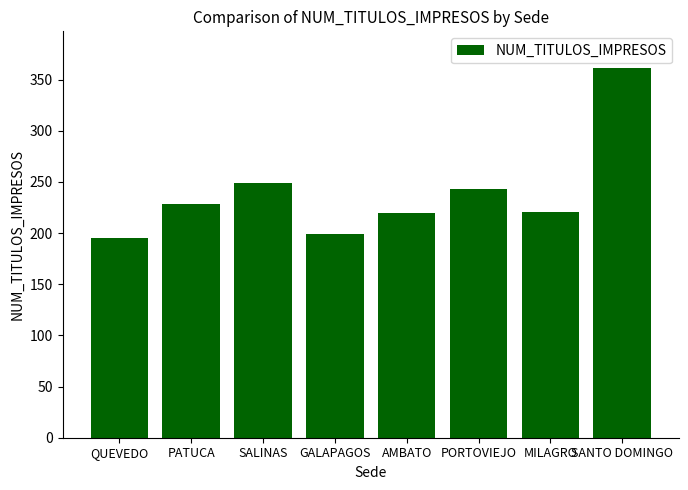

Approximately how many times larger is the value at SANTO DOMINGO compared to GALAPAGOS?

1.8